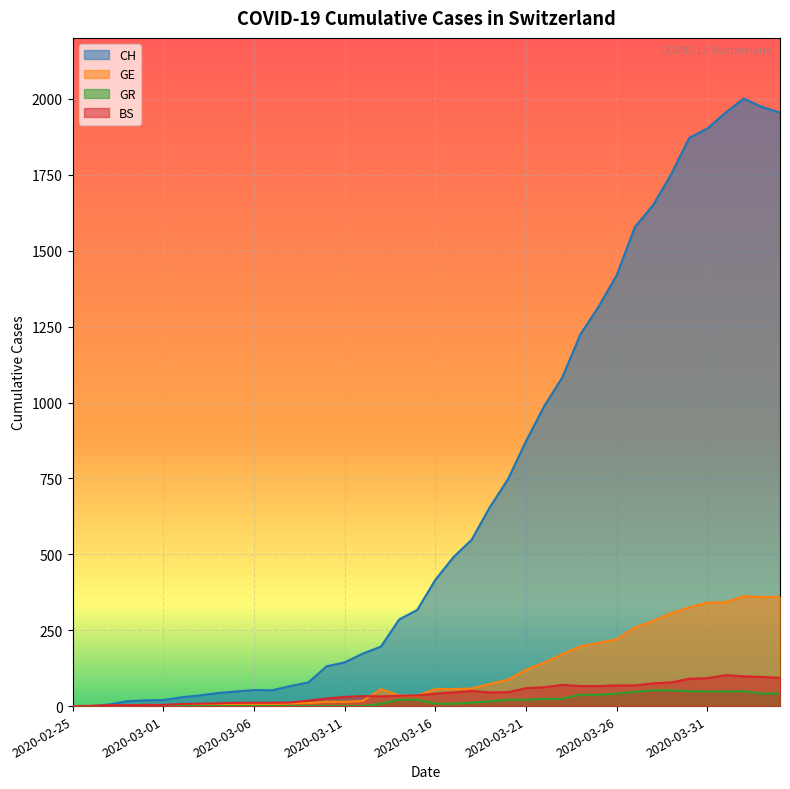

Which series has the widest spread of values?

CH